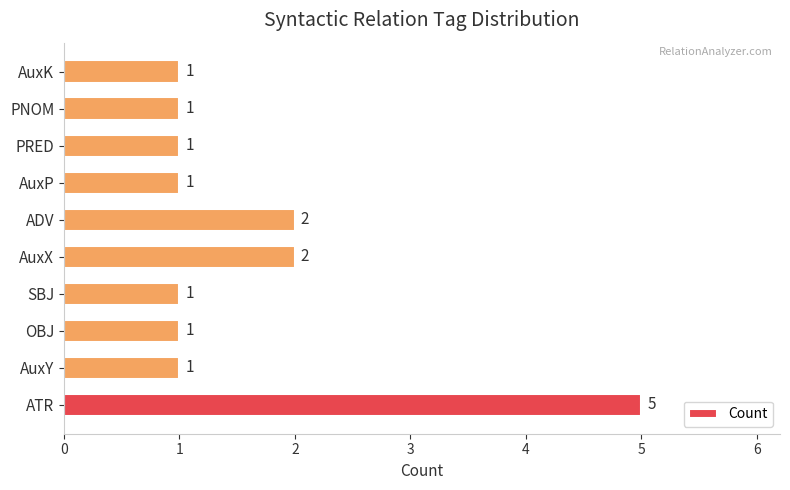

Reading bottom to top, transcribe all the data shown in this chart.

5	1	1	1	2	2	1	1	1	1